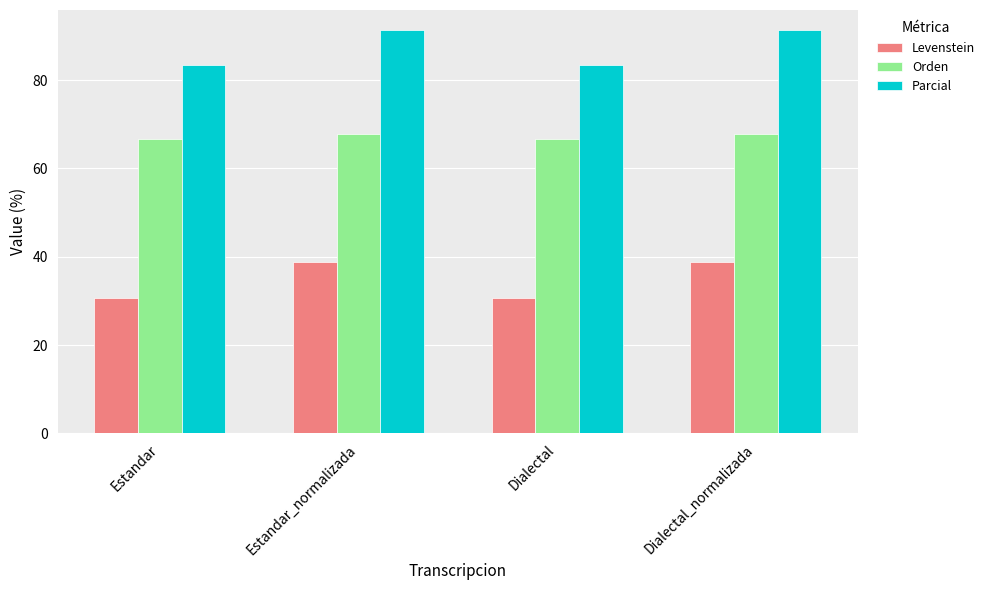

What is the smallest value displayed?

30.6